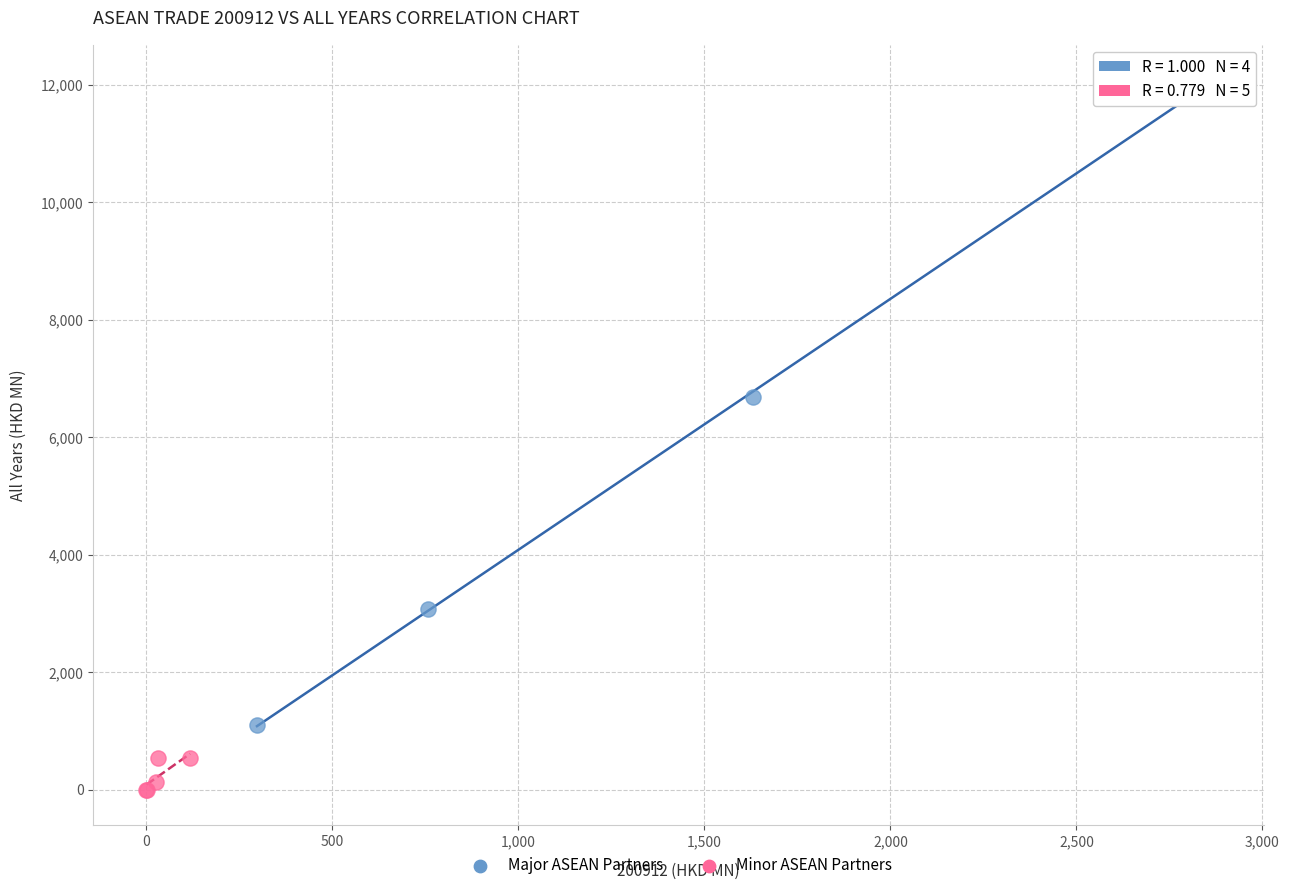

Which series reaches the minimum Y coordinate?

Minor ASEAN Partners